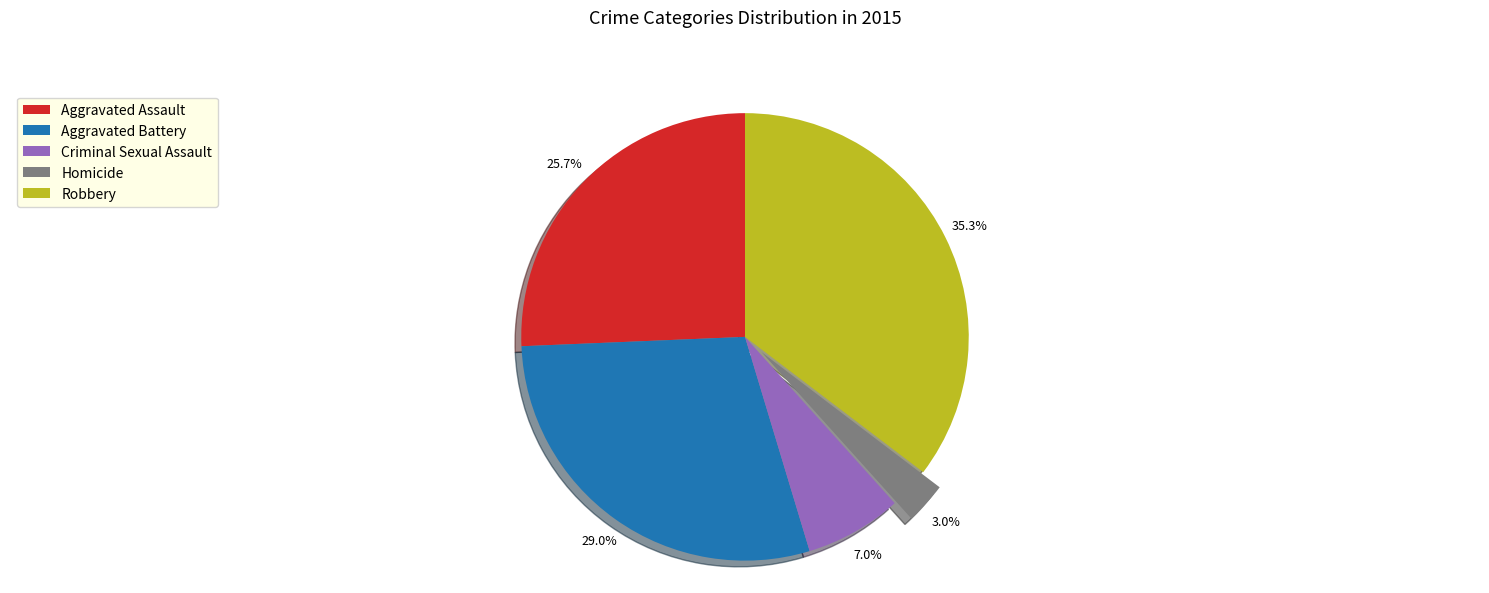

True or false: Robbery accounts for 28% of the total.

False